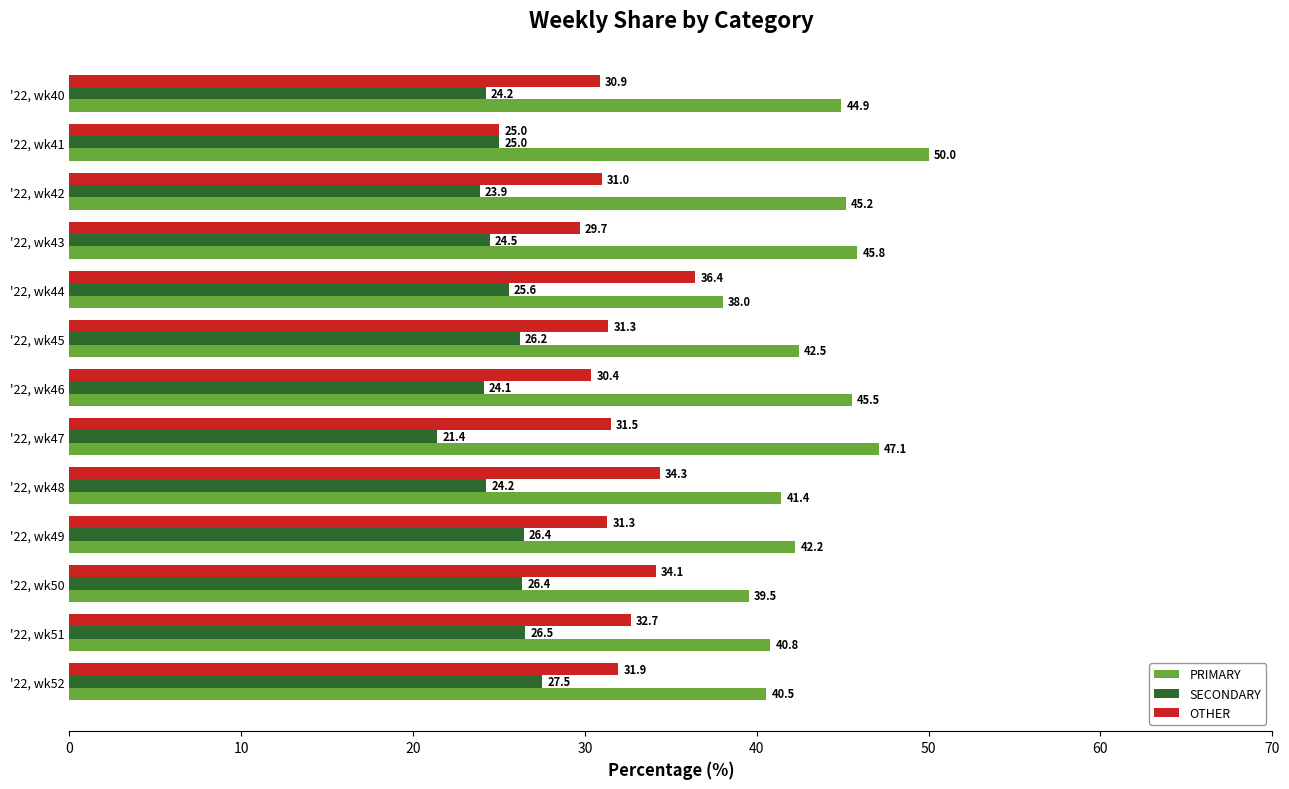

Which series has the widest spread of values?

PRIMARY